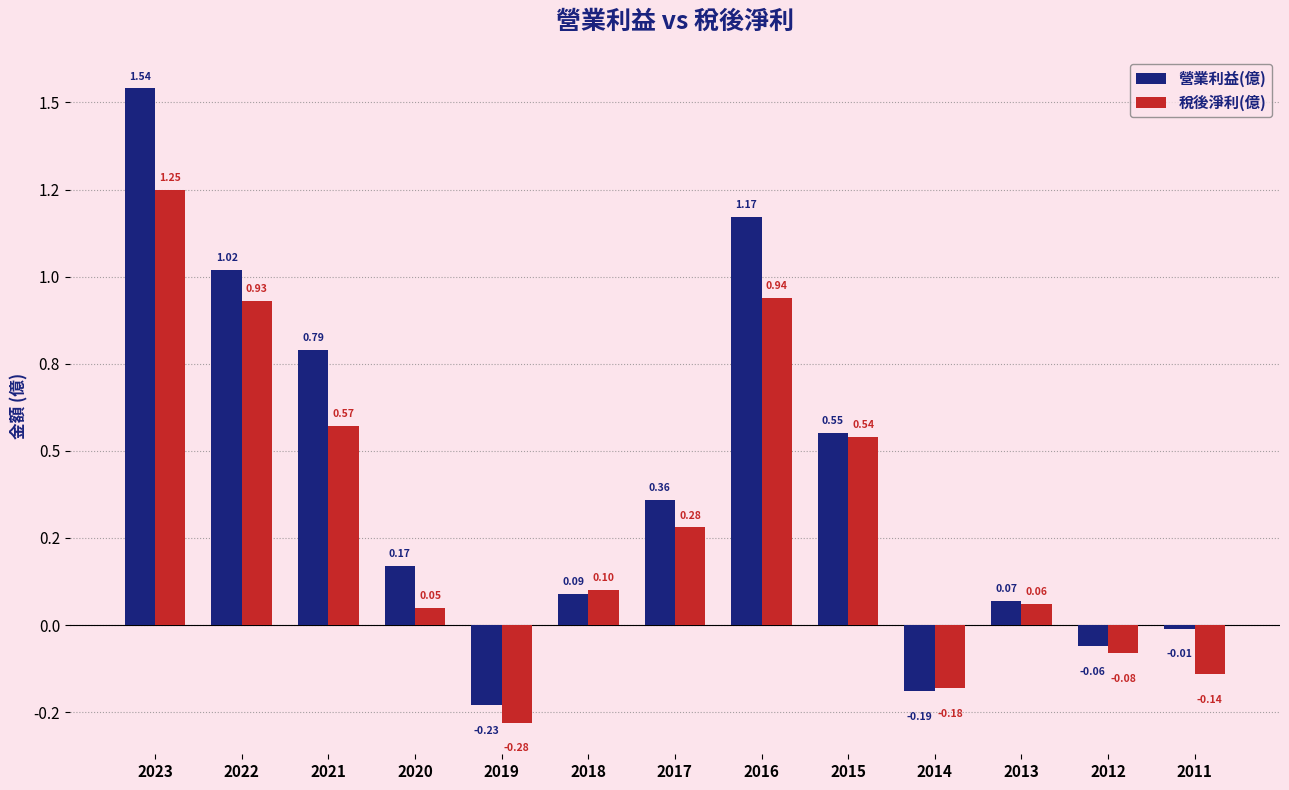

At which category is the sum across all series the highest?

2023